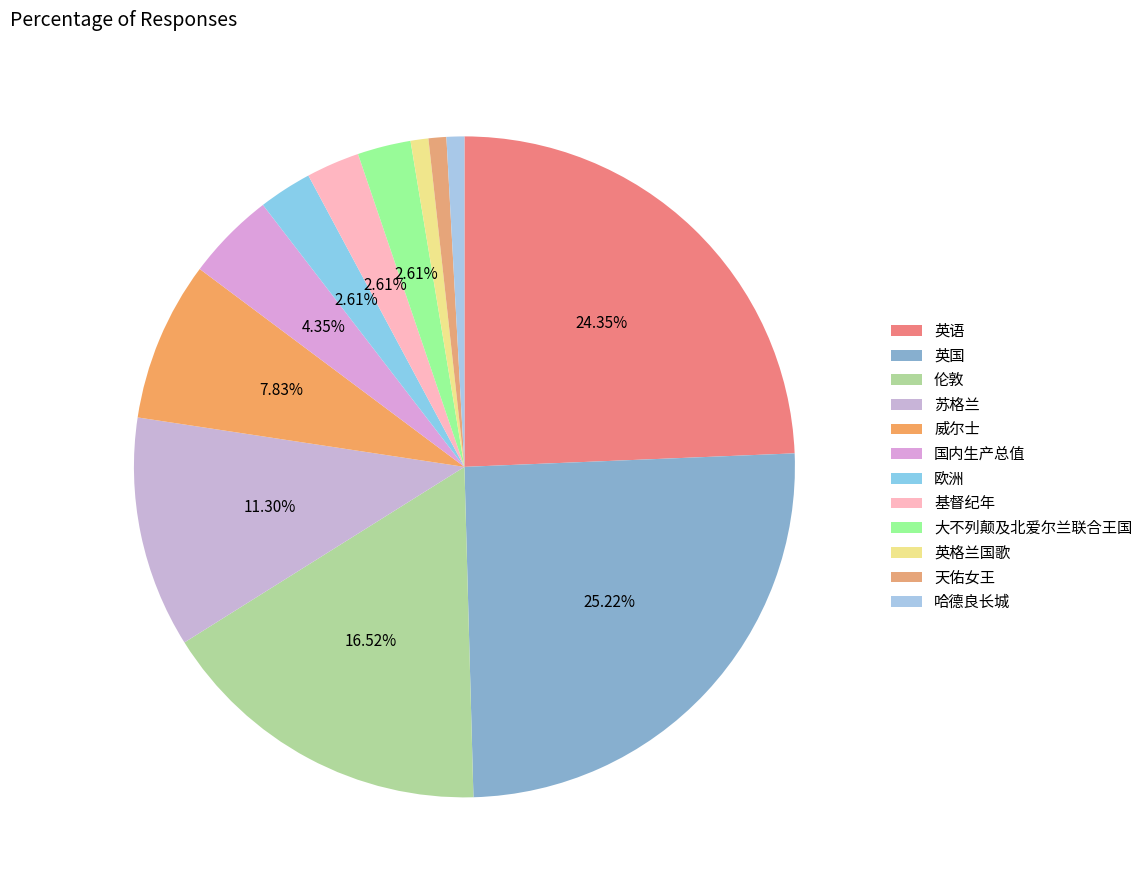

Count the number of slices in the pie.

12